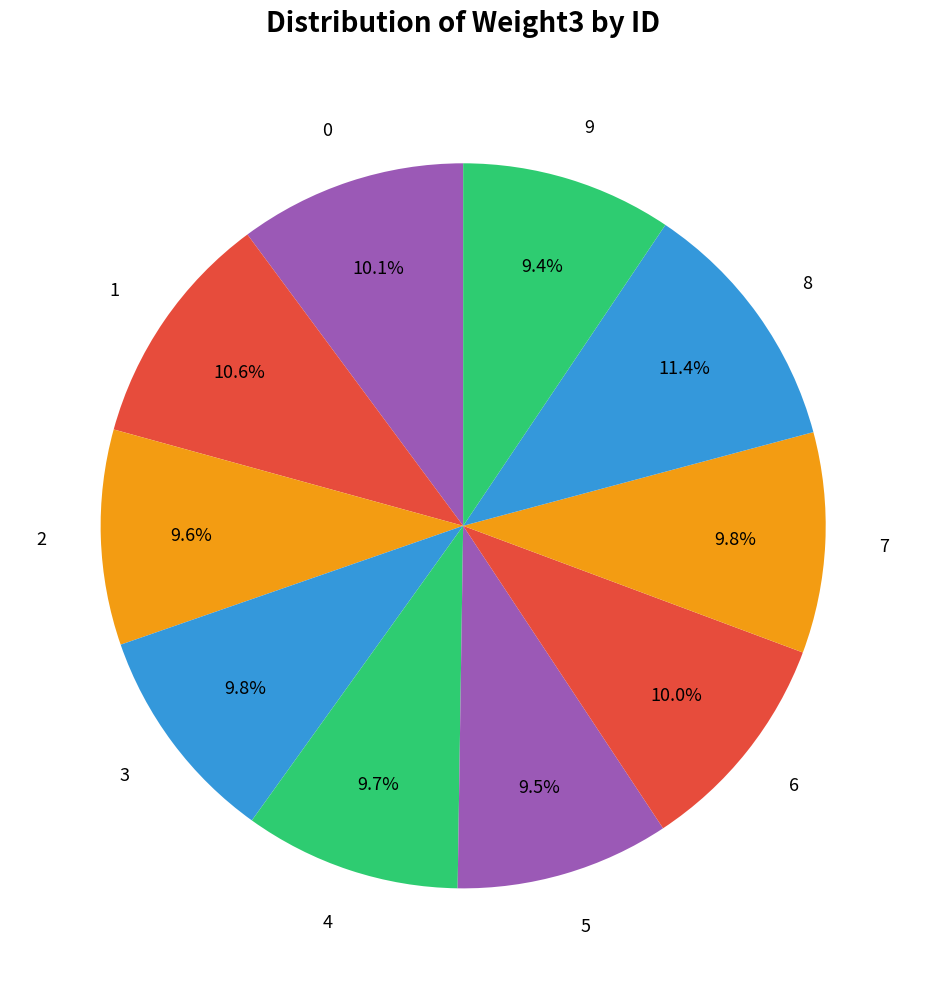

To the nearest percent, what portion does 9 represent?

9%